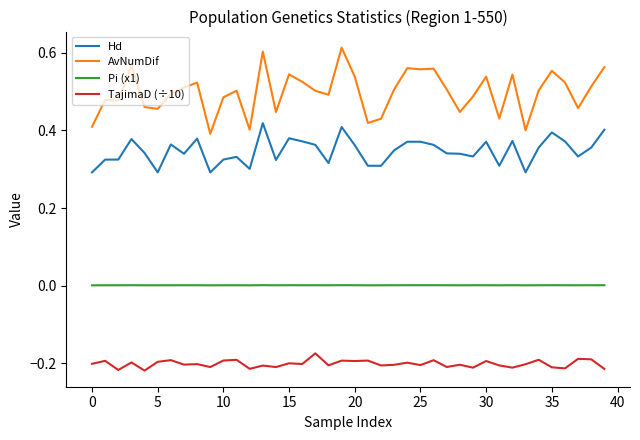

Which series has the largest range (max minus min)?

AvNumDif